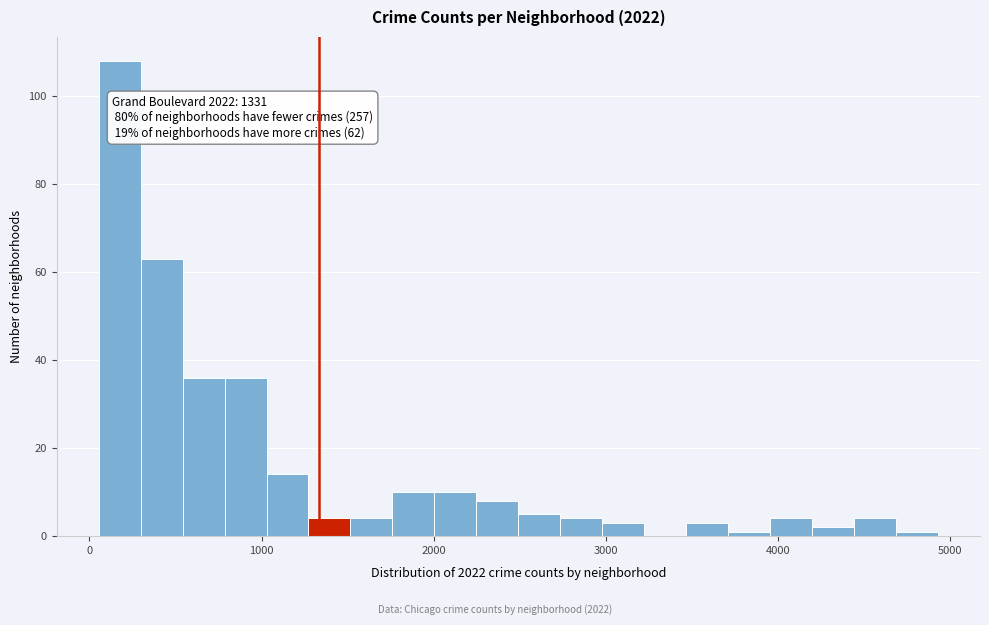

Around what value on the x-axis is the tallest bar? Give the approximate position of its centre, as read against the axis.

200